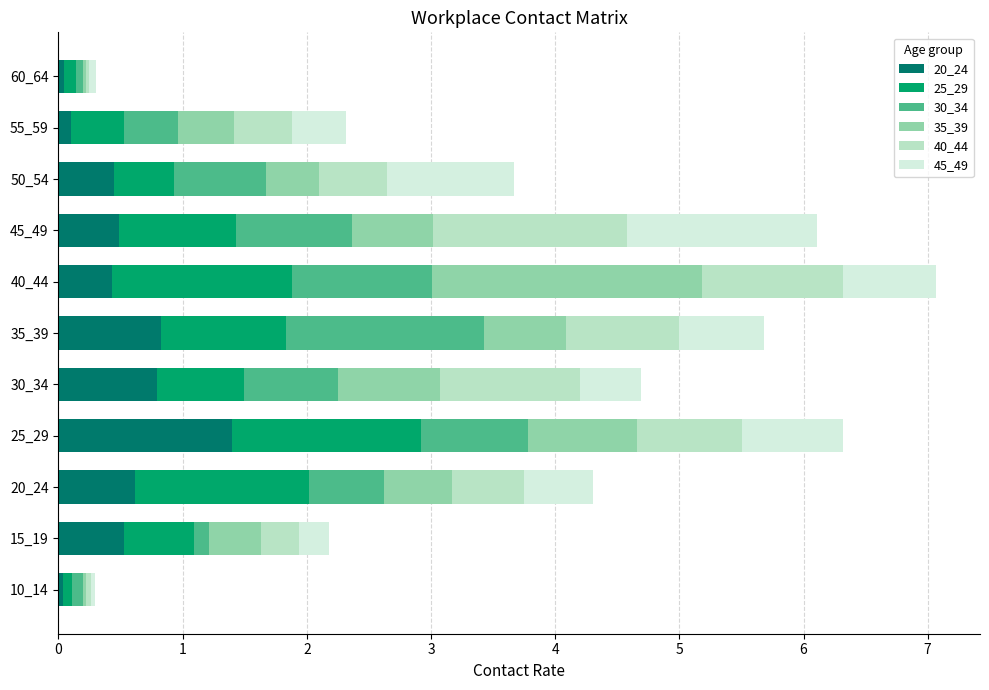

True or false: 20_24 has a value of 0.0 at 60_64.

True